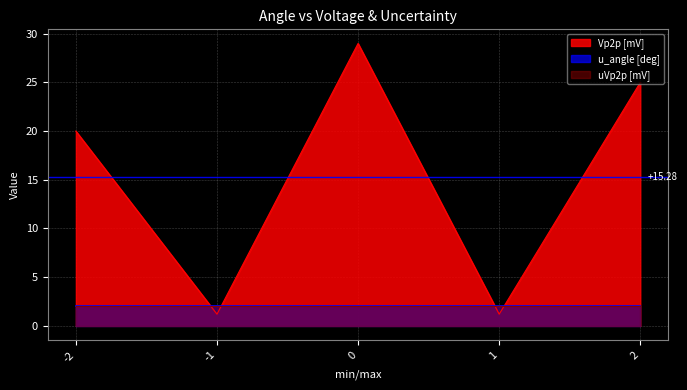

Reading right to left, what are all the values shown in this chart?

Vp2p [mV]: 25.0	1.2	29.0	1.2	20.0
u_angle [deg]: 2.0	2.0	2.0	2.0	2.0
uVp2p [mV]: 2.0	2.0	2.0	2.0	2.0